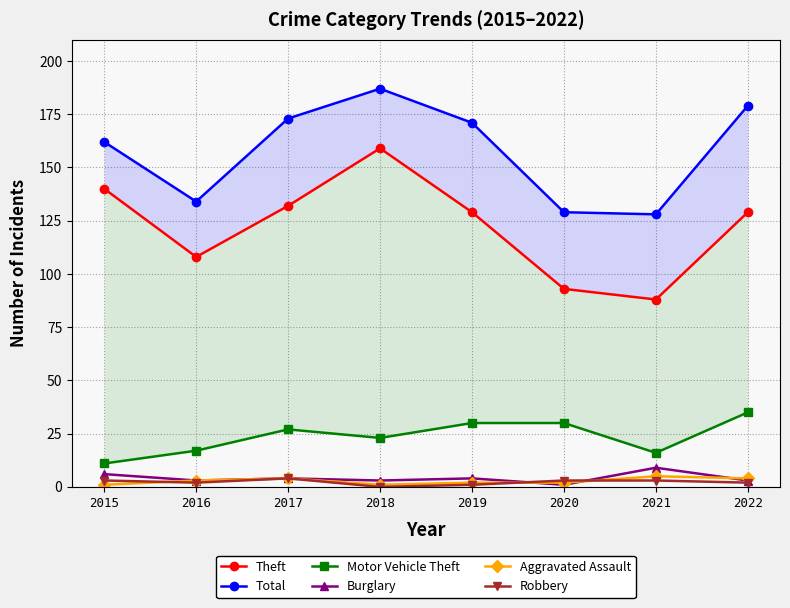

What is the difference between the second highest and second lowest values in the Burglary series?

3